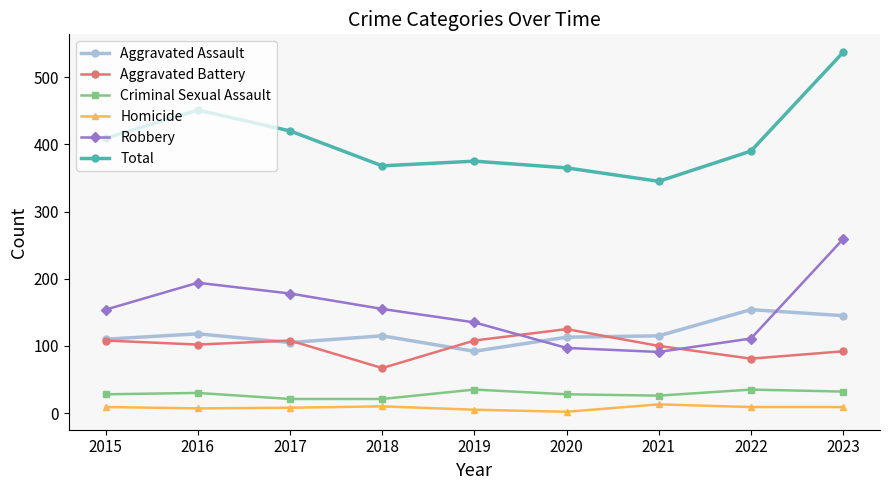

How many data points in Homicide are less than 9?

4